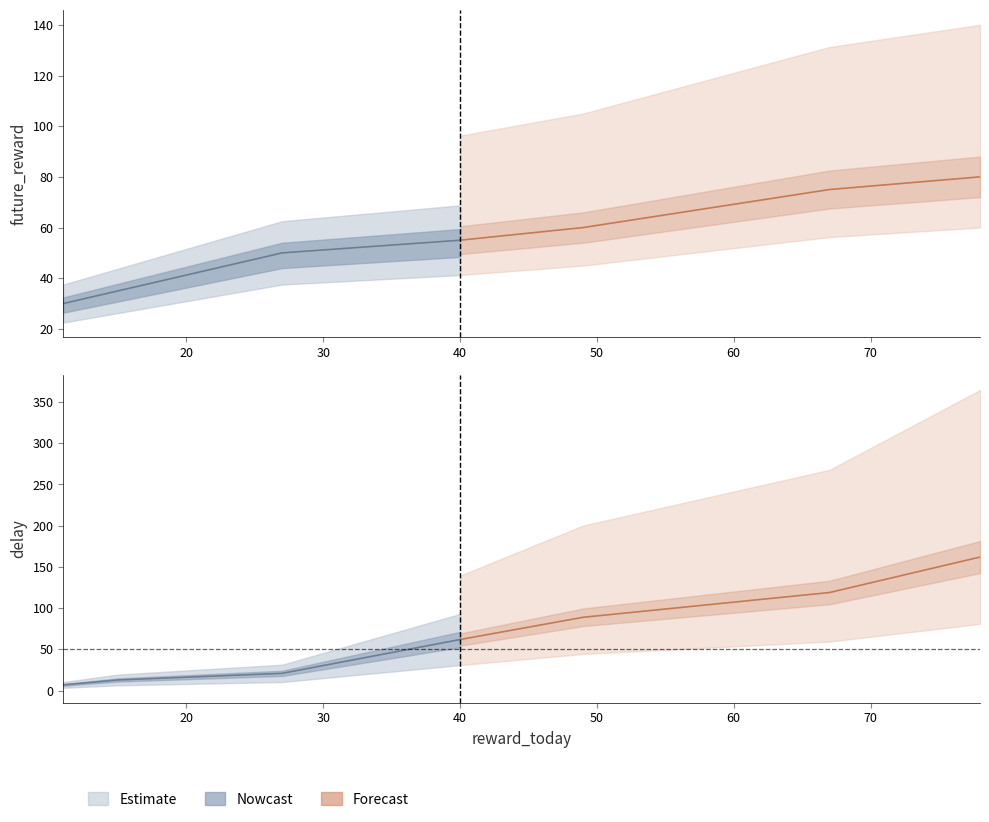

Rank the series at 27 from lowest to highest value.

delay, future_reward